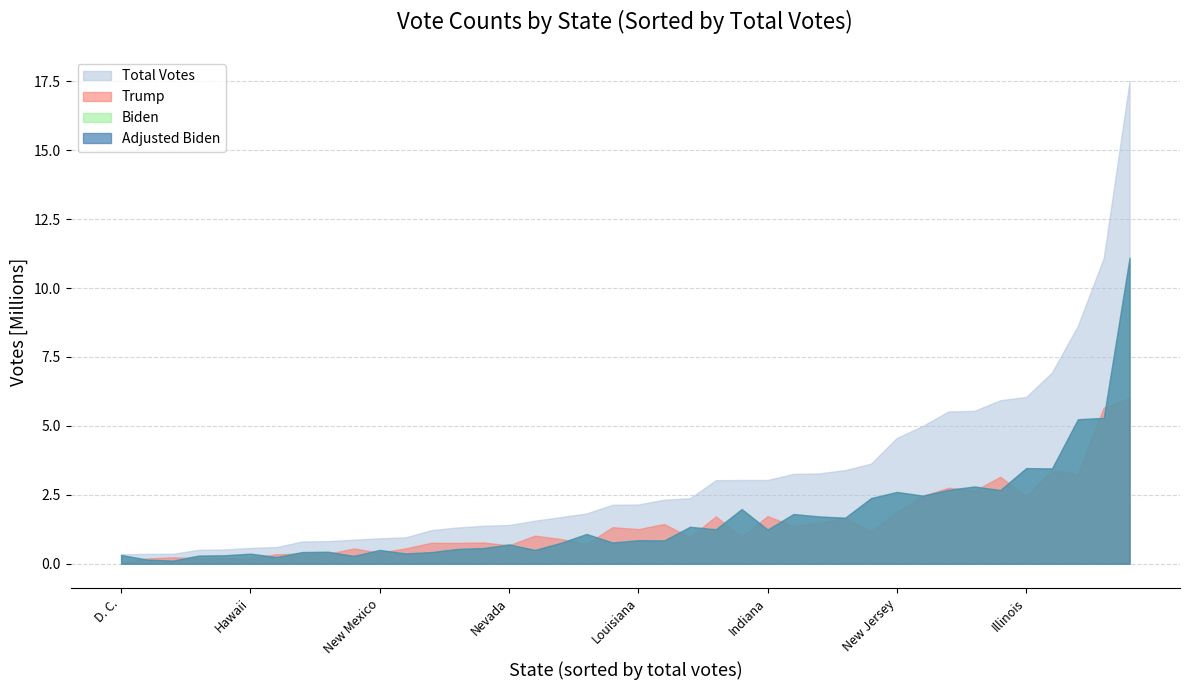

How many interior local valleys does the Adjusted Biden series have?

12